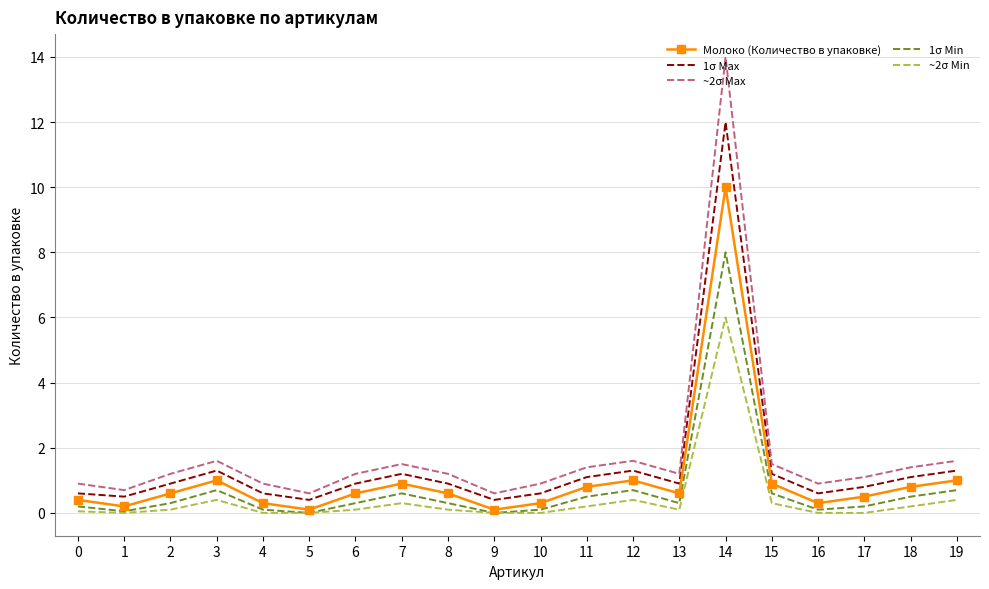

Rank the series by their maximum value, from lowest to highest.

~2σ Min, 1σ Min, Молоко (Количество в упаковке), 1σ Max, ~2σ Max